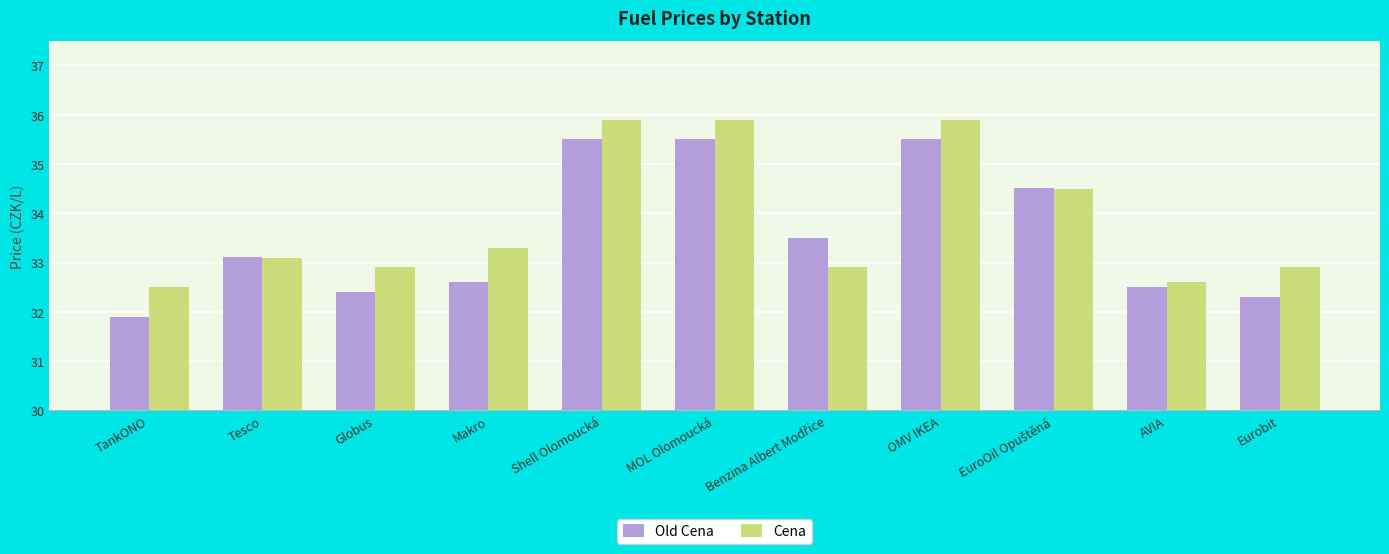

How many bars are there in total?

22